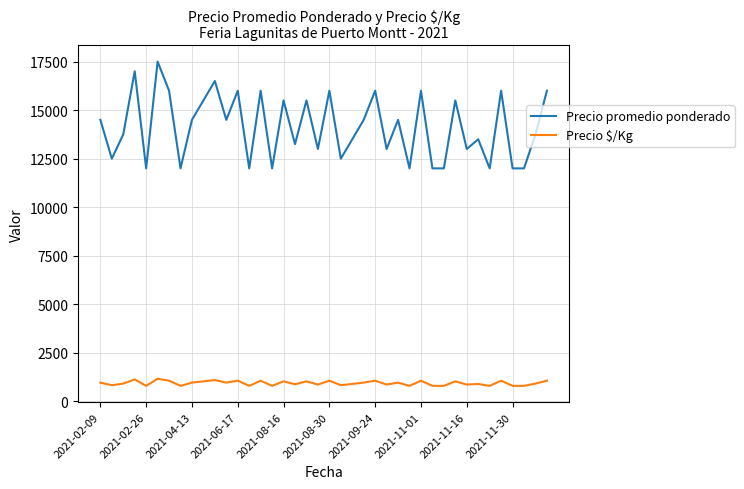

True or false: Precio $/Kg and Precio promedio ponderado intersect in this chart.

False